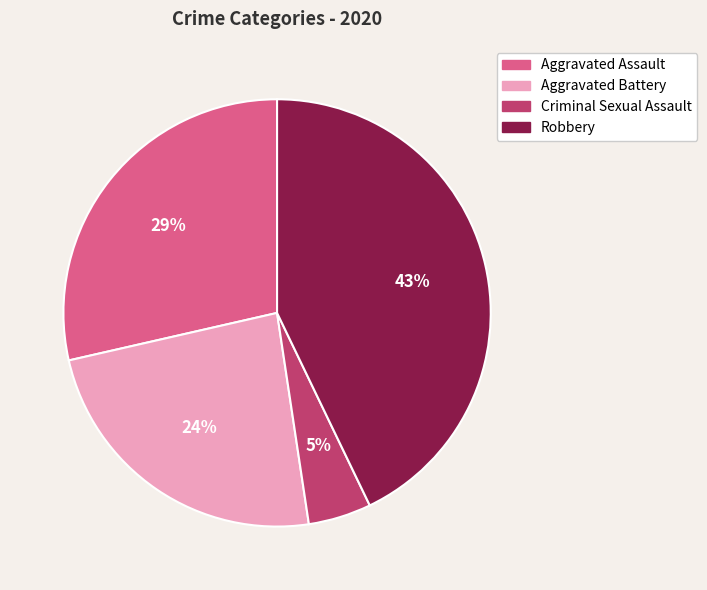

What is the ratio of the value at Aggravated Battery to the value at Robbery?

0.6